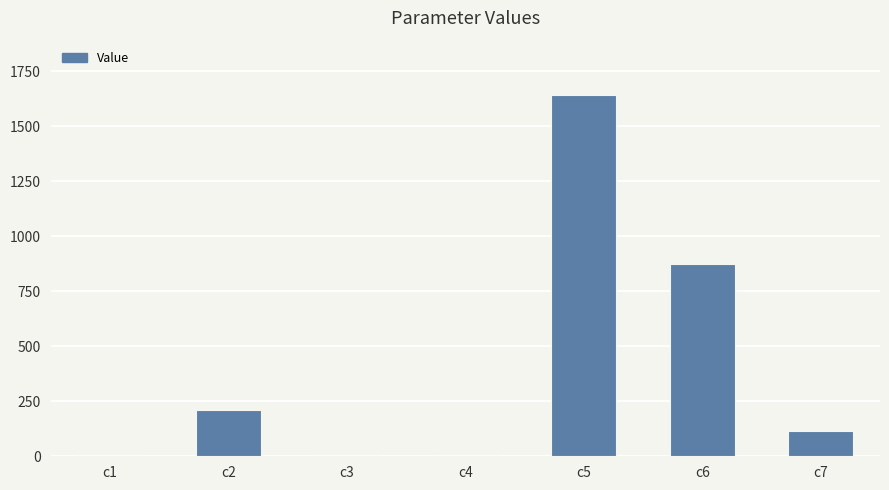

What is the sum of all values?

2842.7